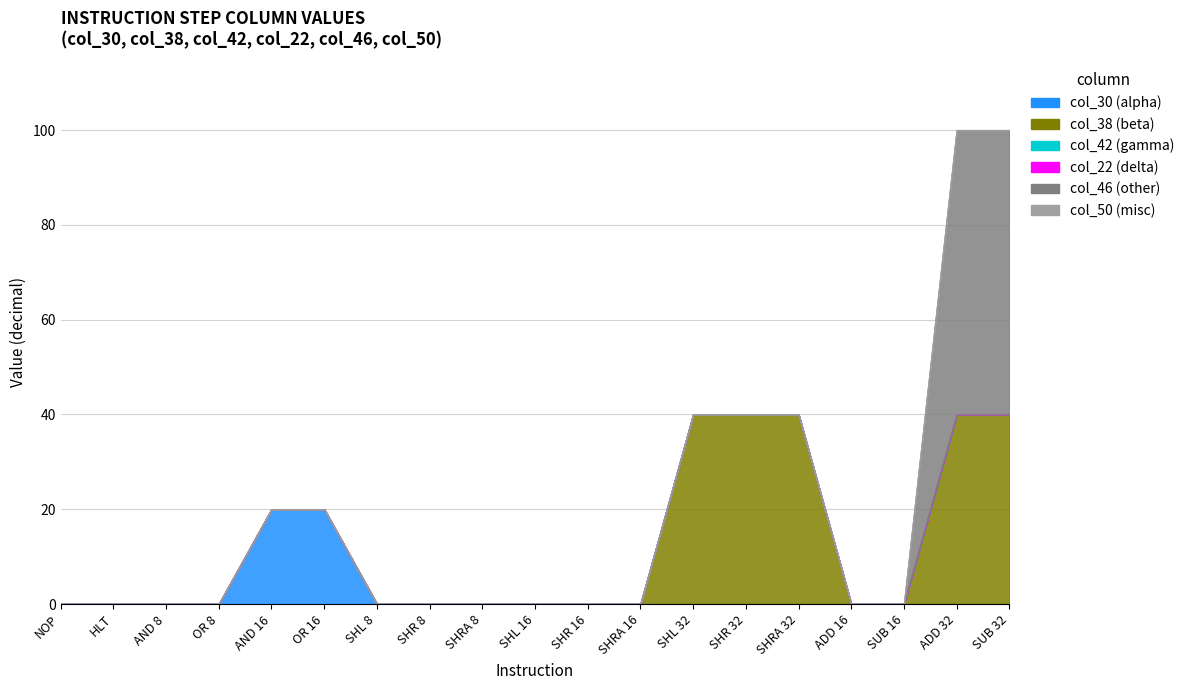

True or false: col_30 and col_50 cross at least once.

False